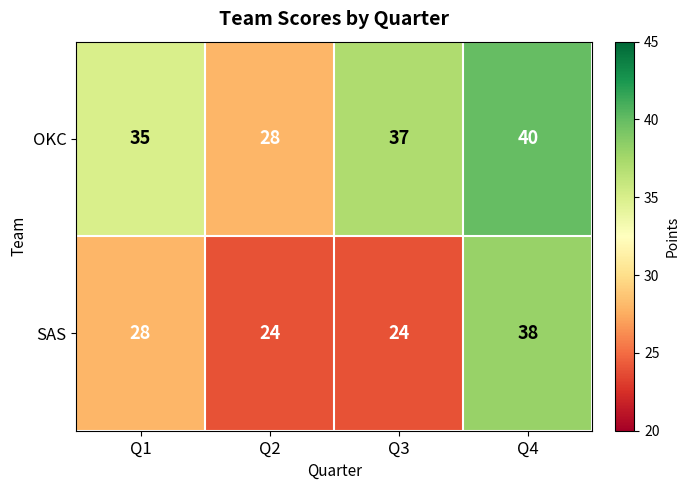

Reading right to left, what are all the values shown in this chart?

OKC: 40	37	28	35
SAS: 38	24	24	28